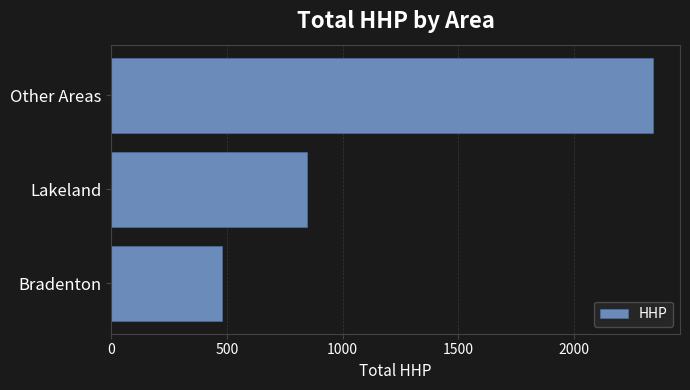

What value does the data have at Other Areas, to the nearest 100?

2300